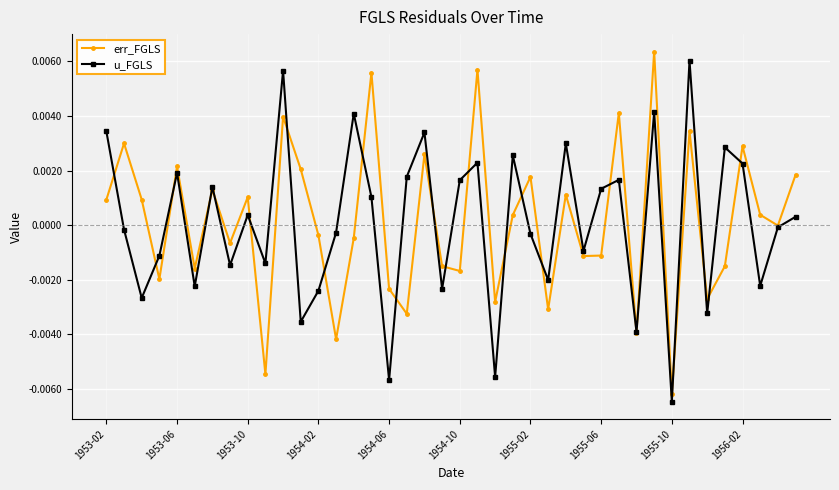

How many interior local valleys does the u_FGLS series have?

14